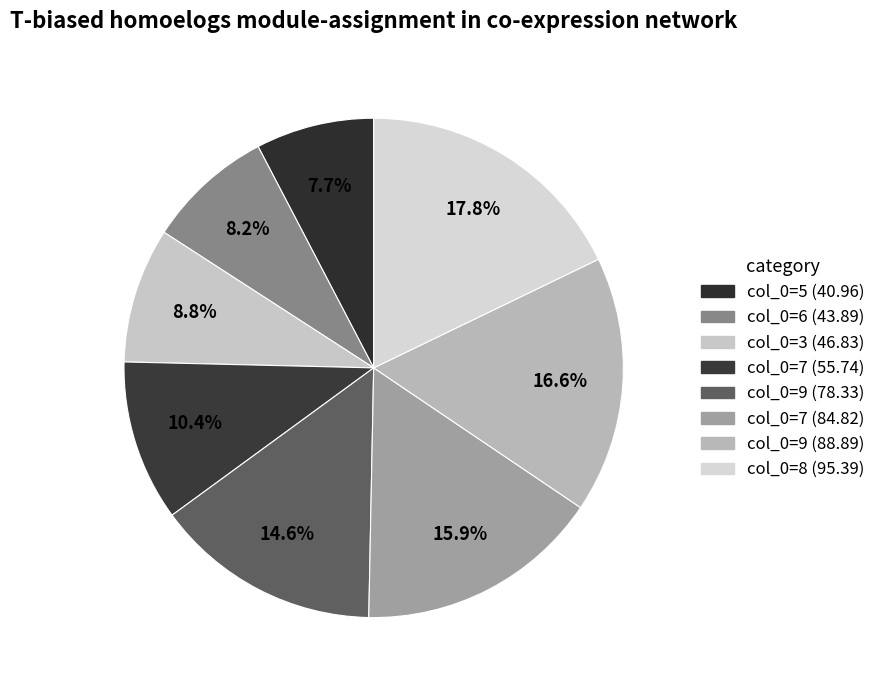

Count the number of slices in the pie.

8